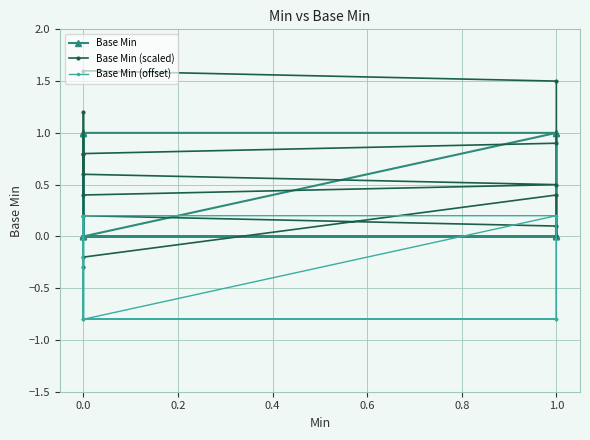

Where does the Base Min (offset) series first go above 0?

1.0